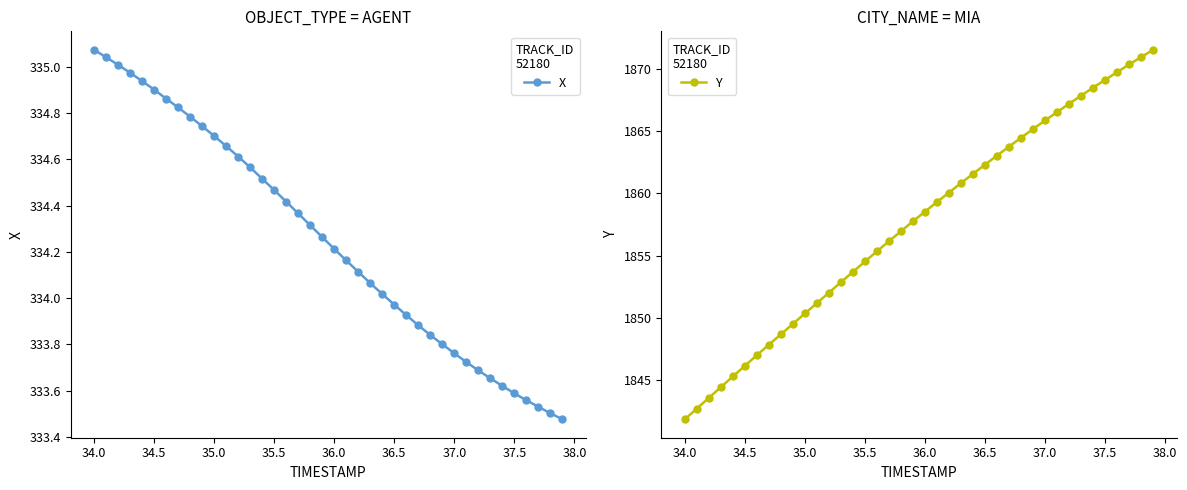

What is the minimum value for Y?

1841.9